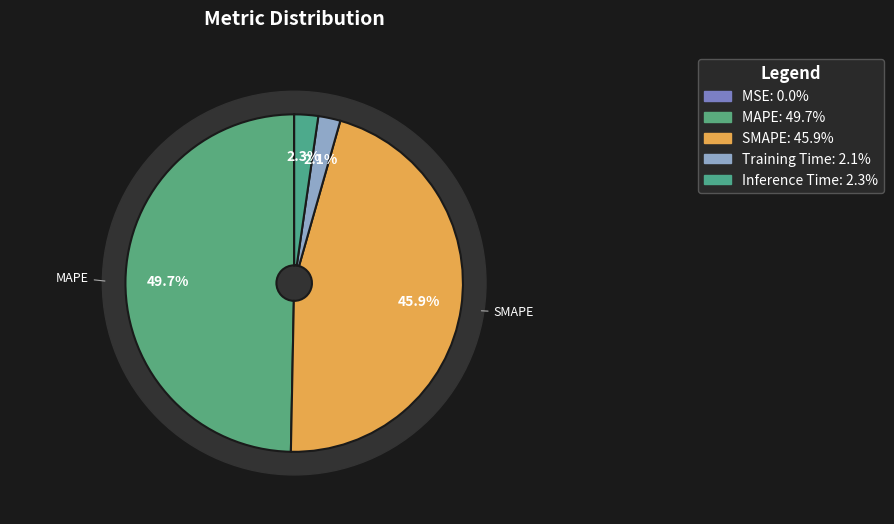

Combined, what portion of the pie is Inference Time and MAPE?

52.0%